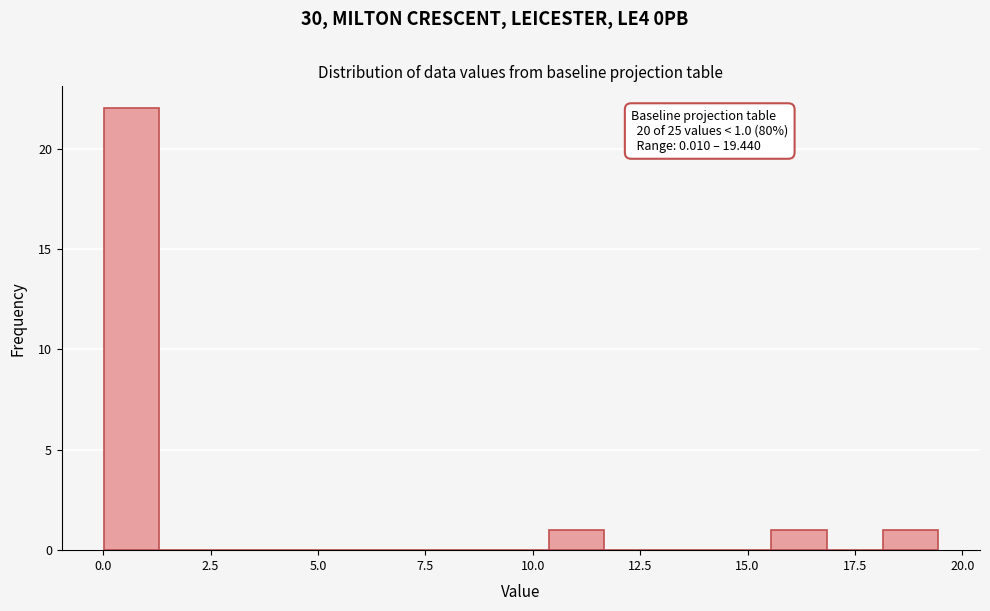

Read against the x-axis, roughly where is the centre of the tallest bar?

0.5